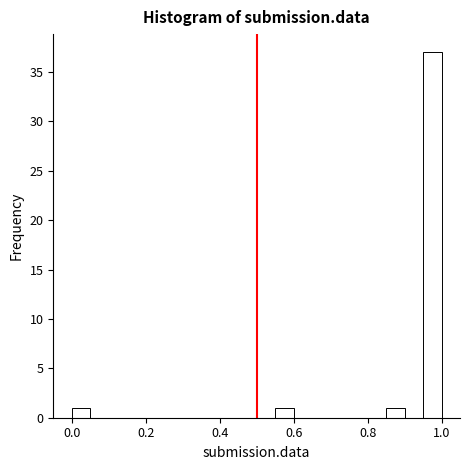

Read against the x-axis, roughly where is the centre of the tallest bar?

0.98